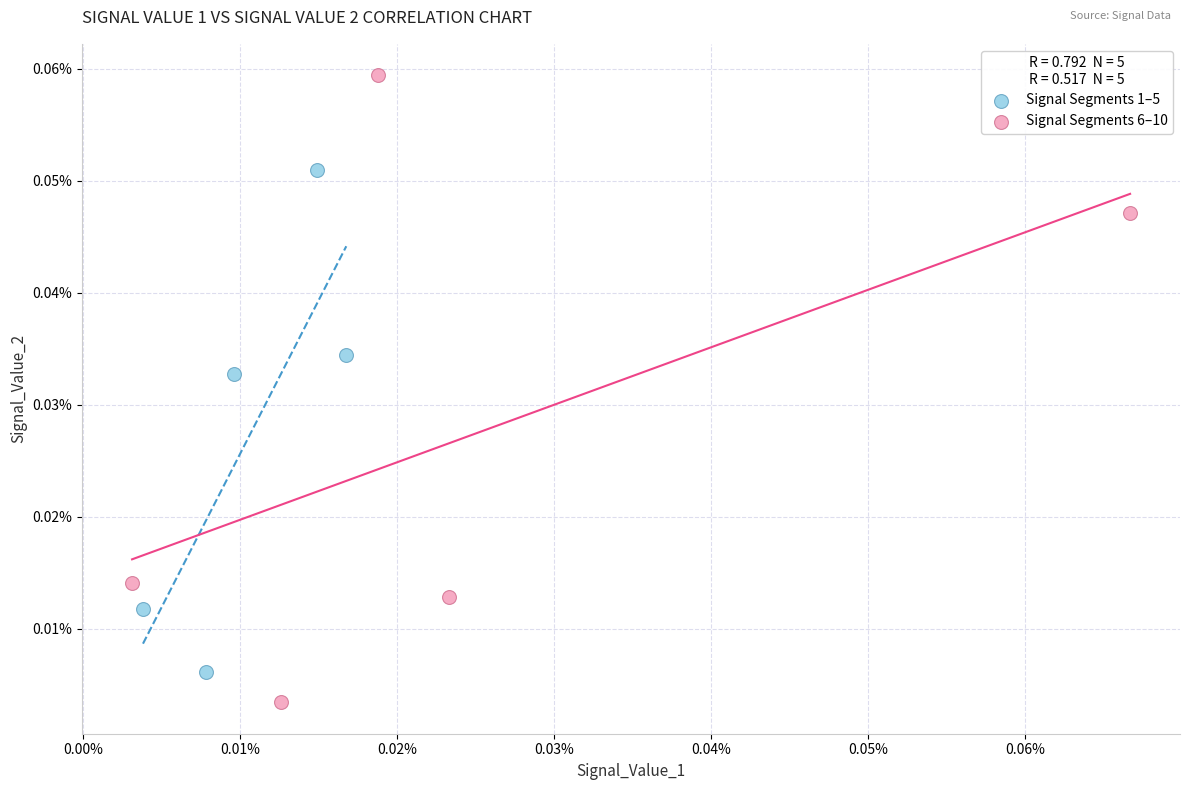

What are all the series names shown in the legend?

Signal Segments 1–5, Signal Segments 6–10